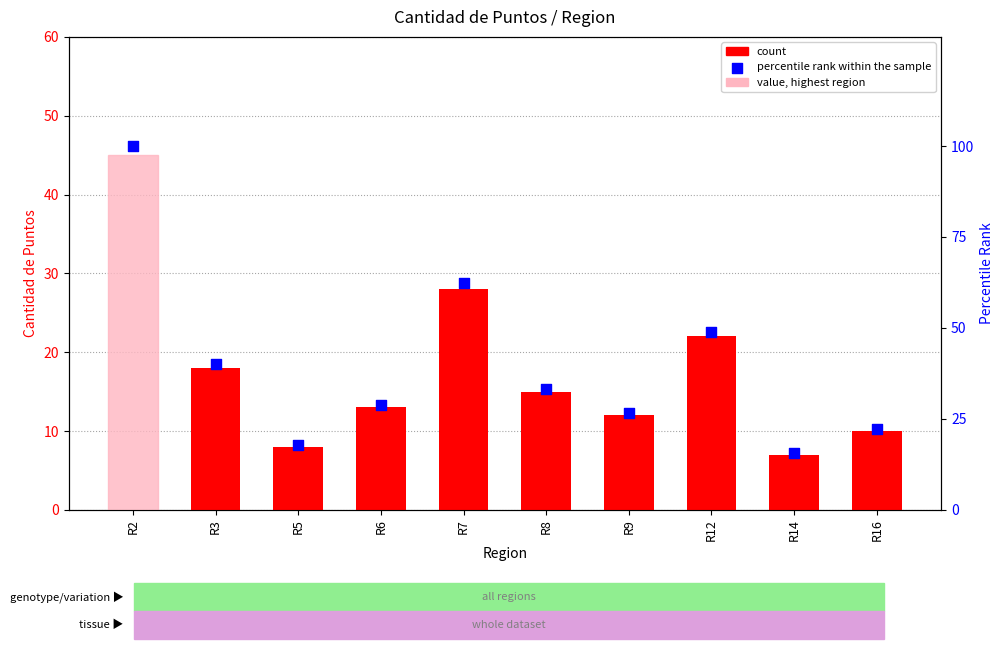

Which series has the largest total across all categories?

percentile rank within the sample